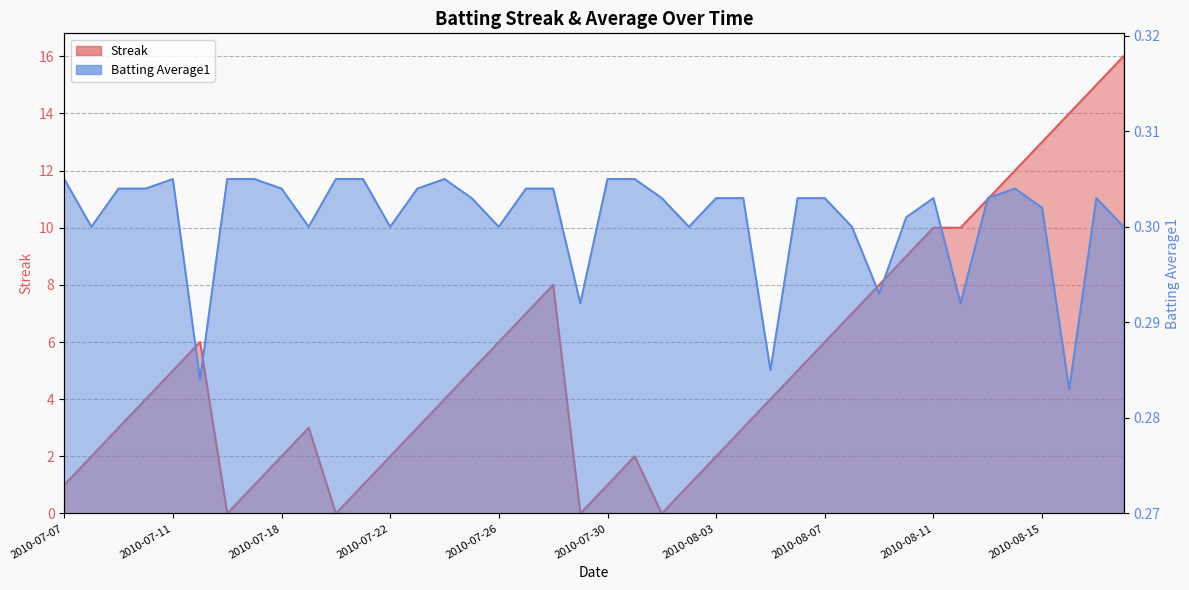

Where is the first local minimum for Streak?

2010-07-16